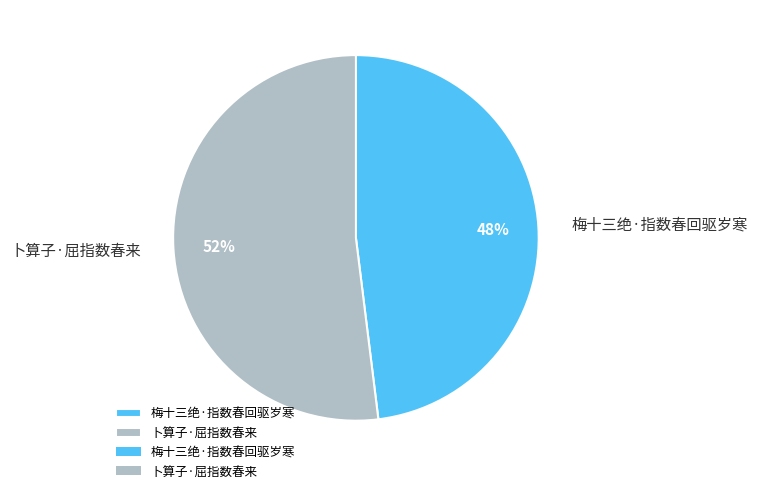

To the nearest percent, what percentage of the pie is 梅十三绝·指数春回驱岁寒?

48%